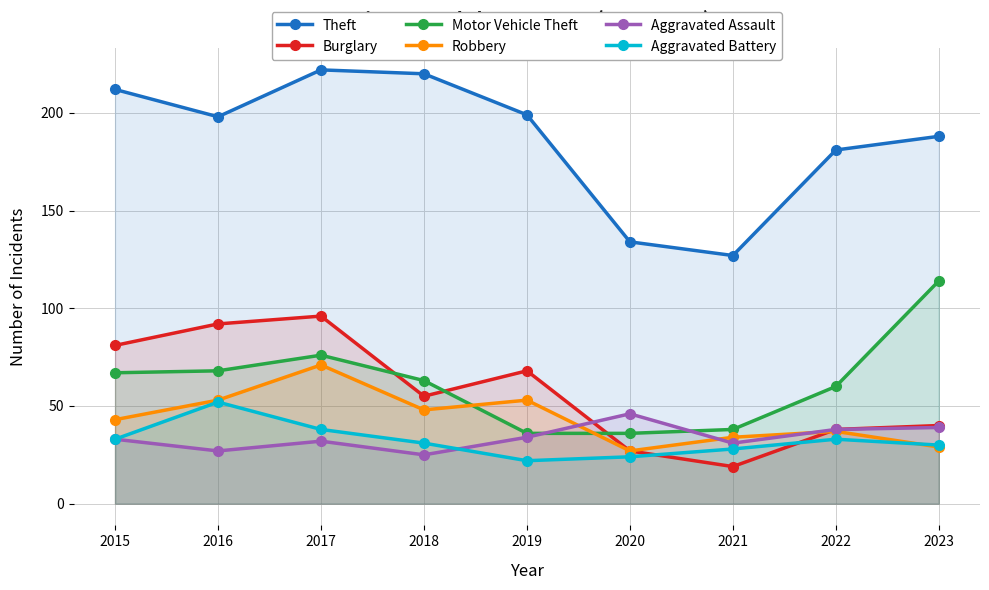

Which category has the highest value in the Motor Vehicle Theft series?

2023